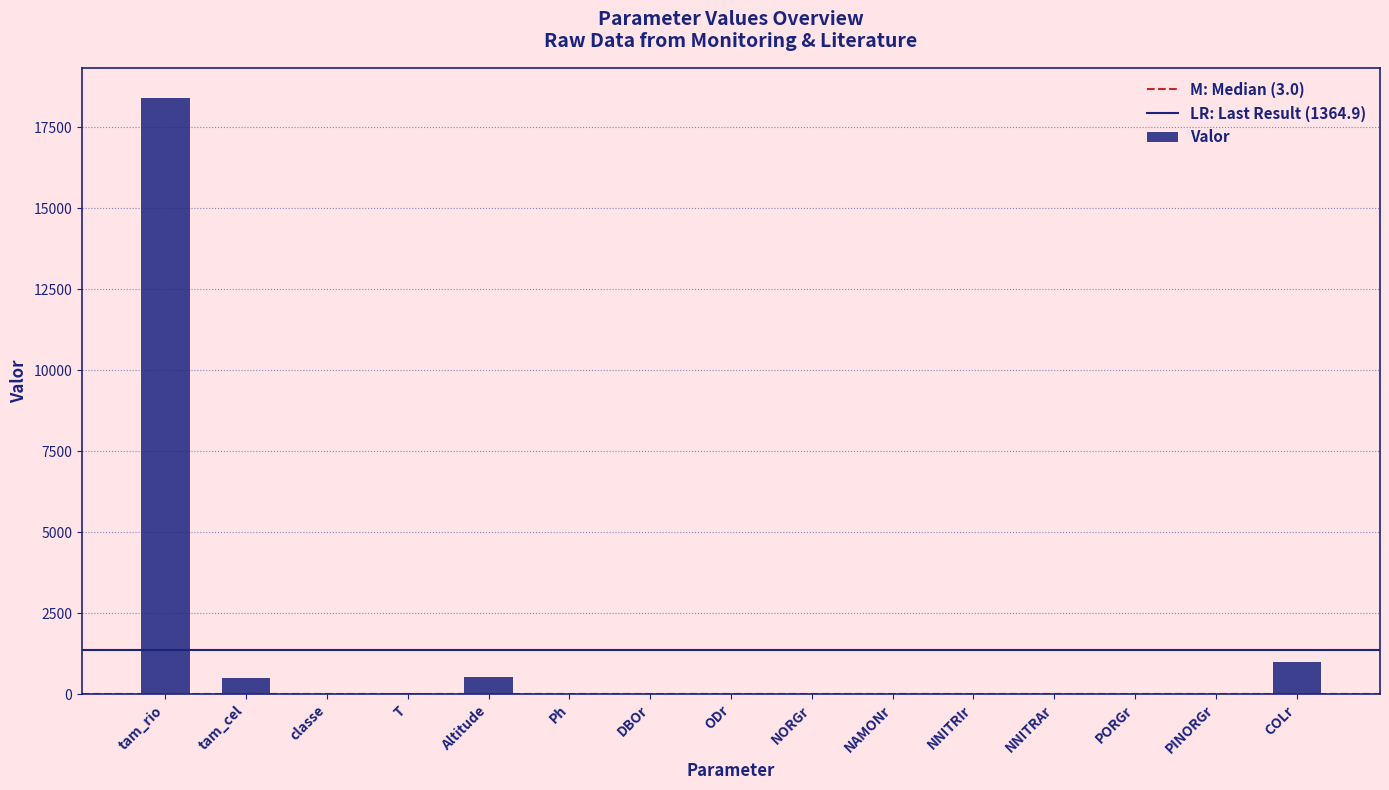

Which label corresponds to the largest value in the chart?

tam_rio